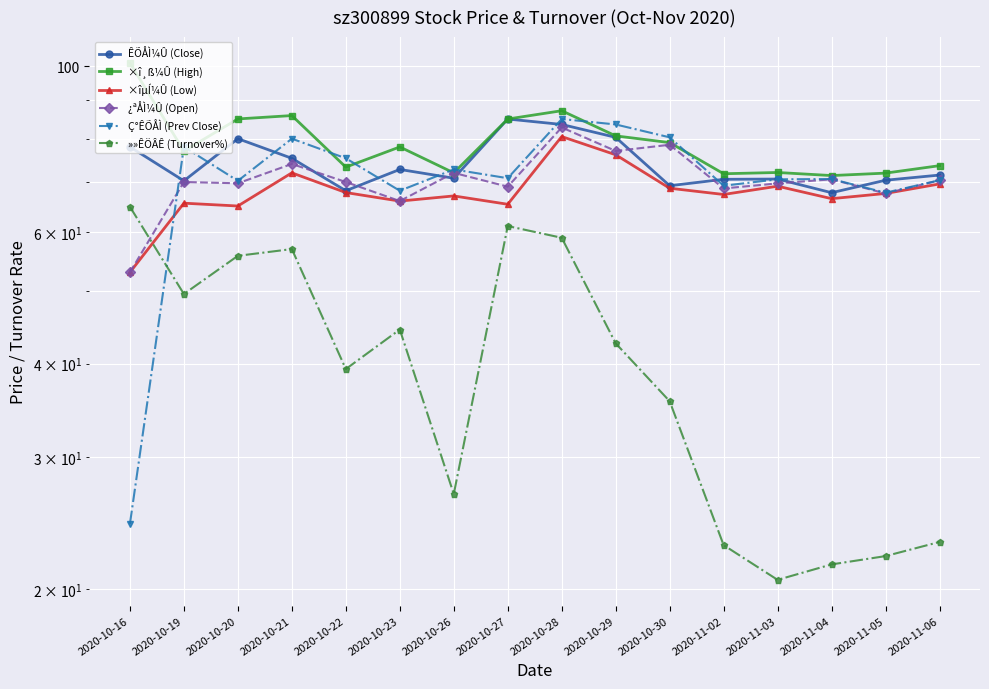

What is the total value across all series at 2020-10-23?

395.3